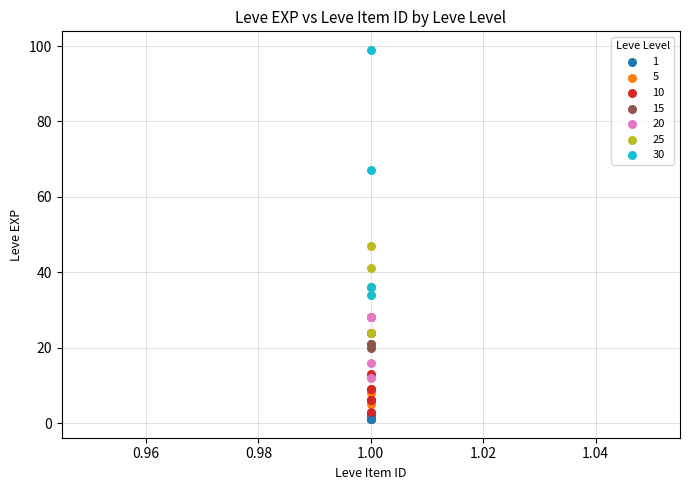

Which series has the largest Y range (max minus min)?

30